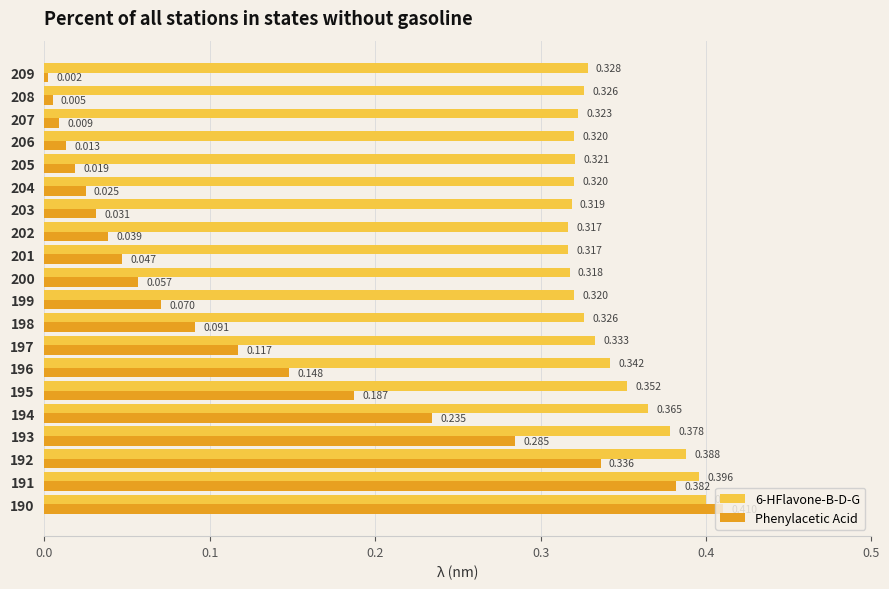

Which series changed the most between 193 and 208?

Phenylacetic Acid